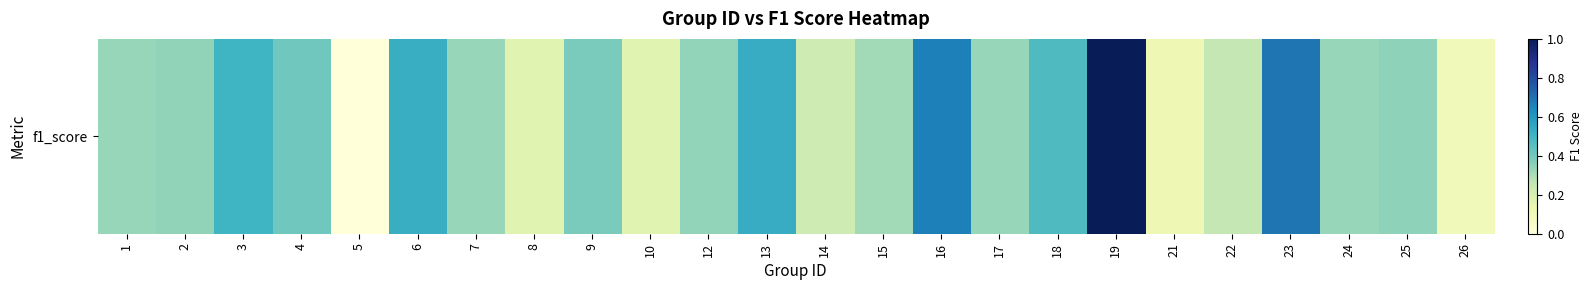

What is the maximum value shown in the chart?

1.0